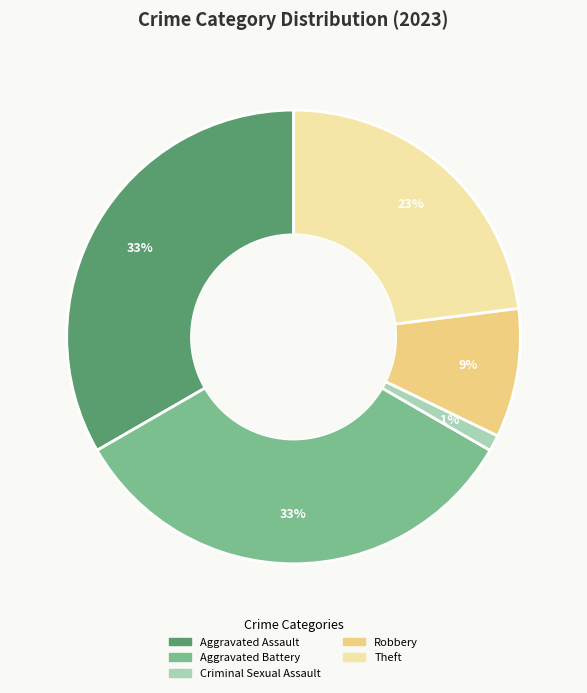

Is there any slice that represents more than half of the pie?

No